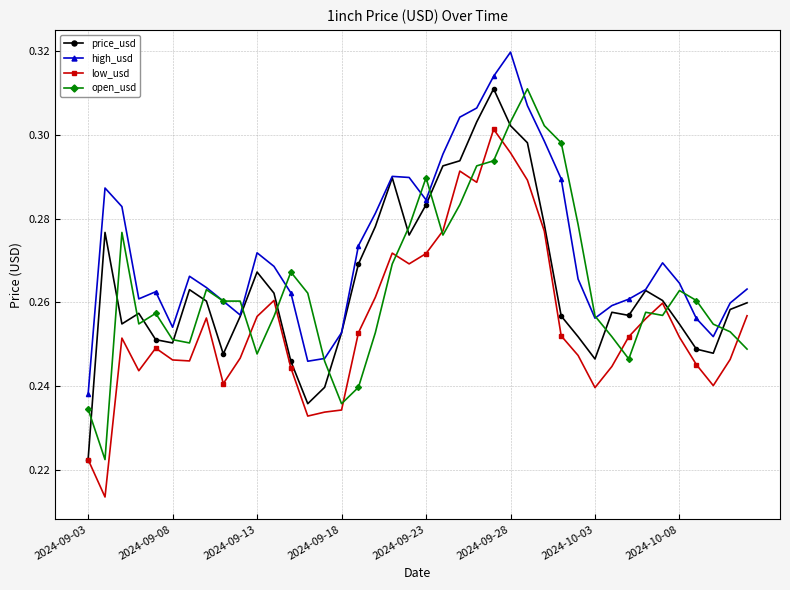

True or false: open_usd has more than 1 points higher than both neighbors.

True